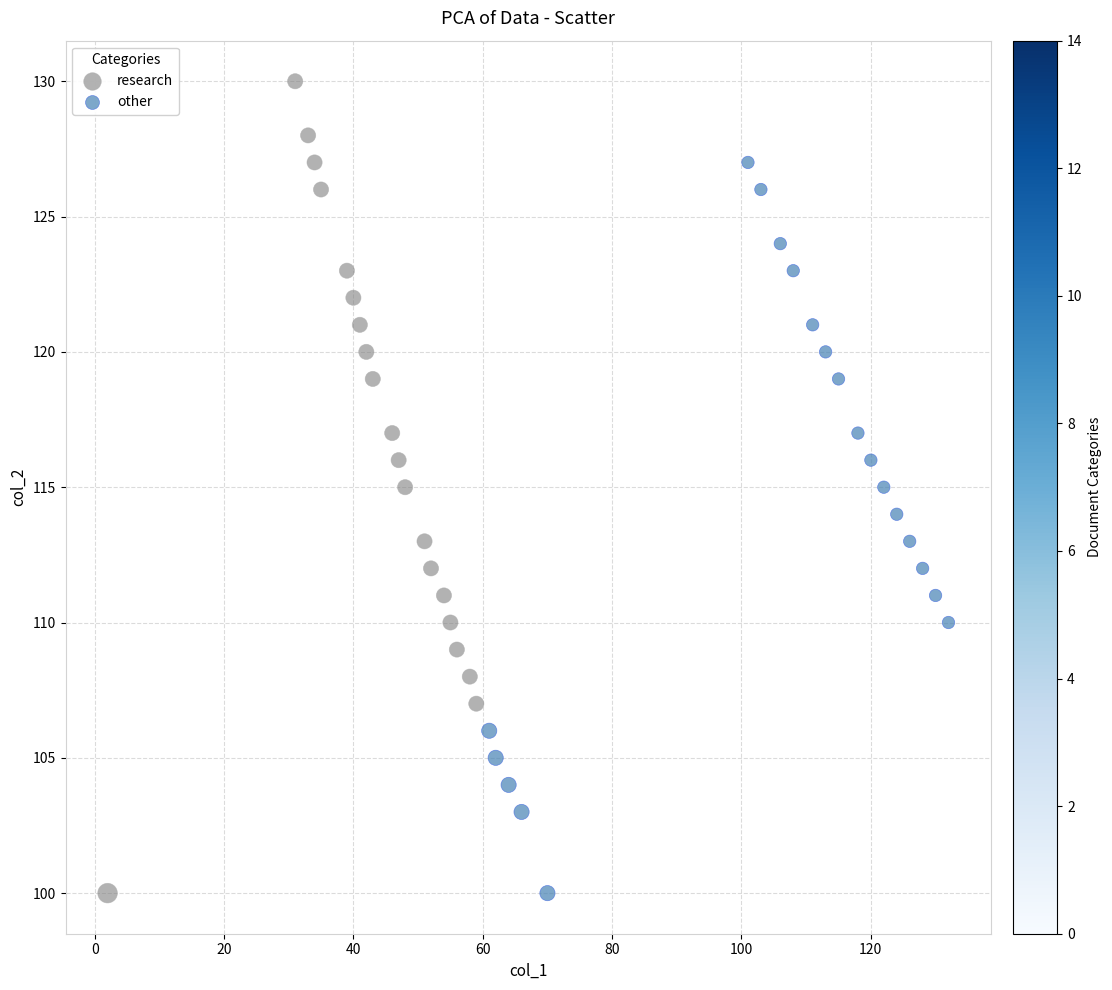

Which series has the widest spread of Y values?

research